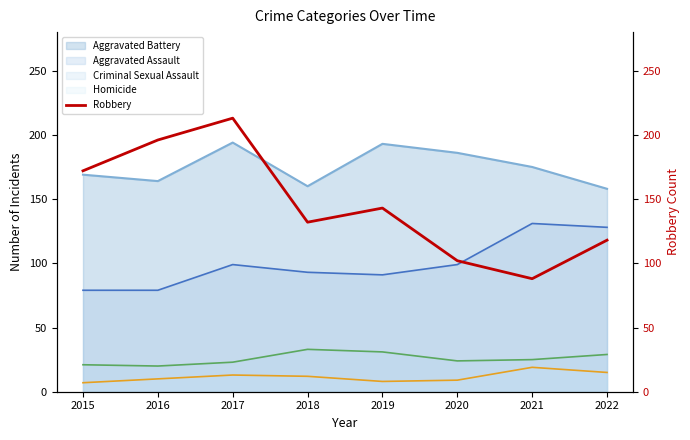

At which label does the data first exceed 143?

2015